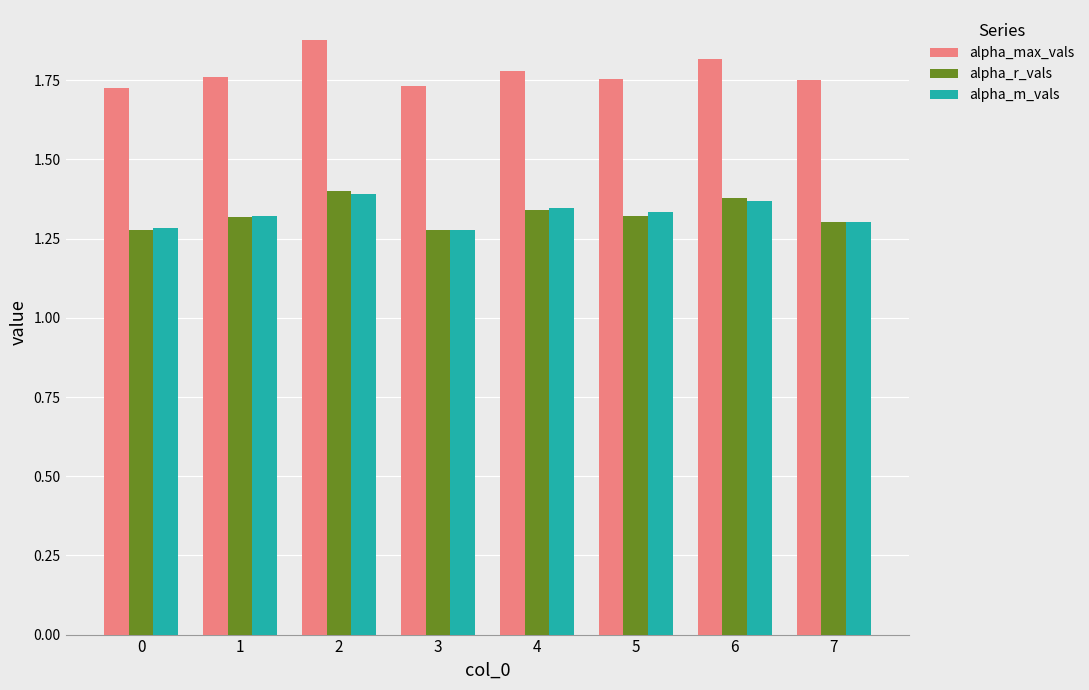

Which series has the largest total across all categories?

alpha_max_vals